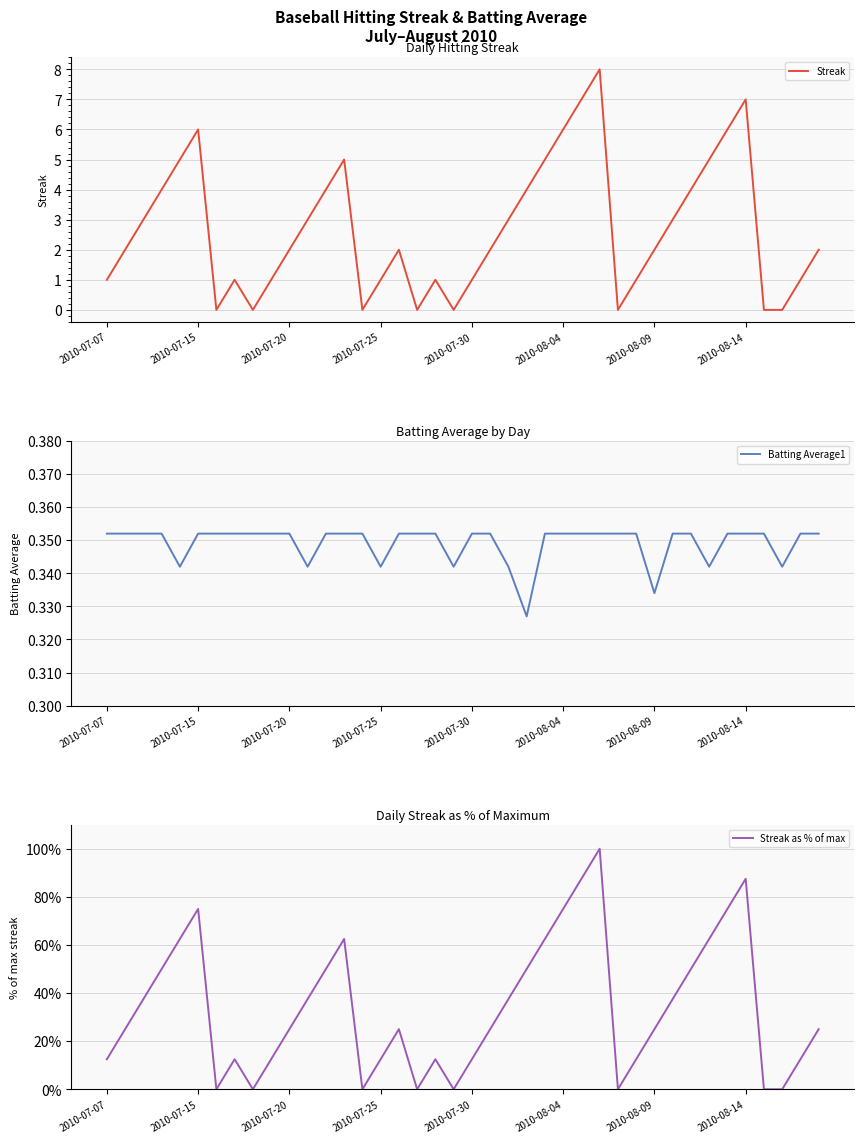

How many lines are shown in the chart?

3